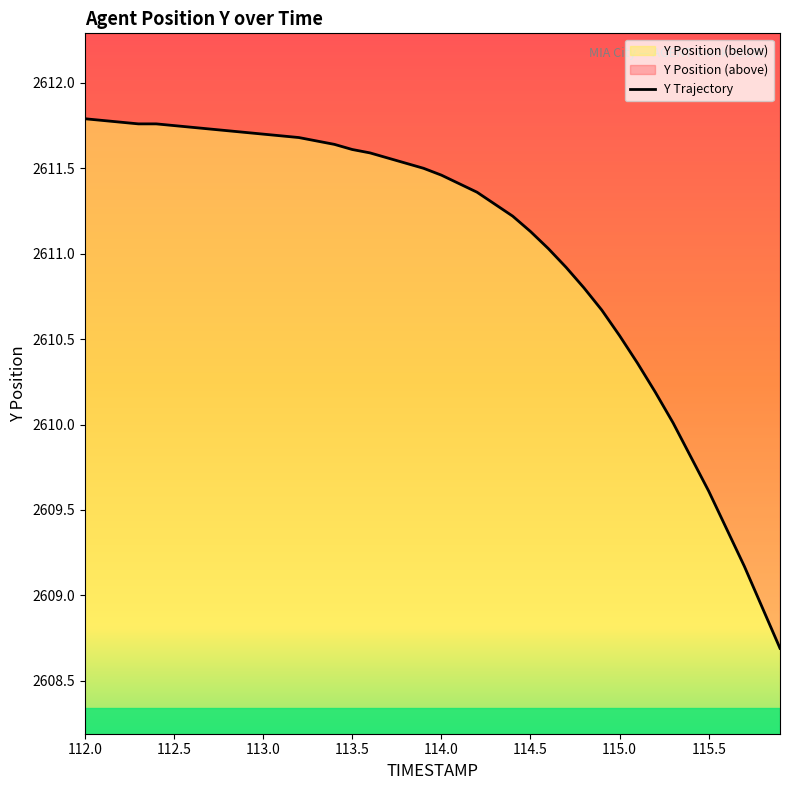

What position from the right is 114.4?

16